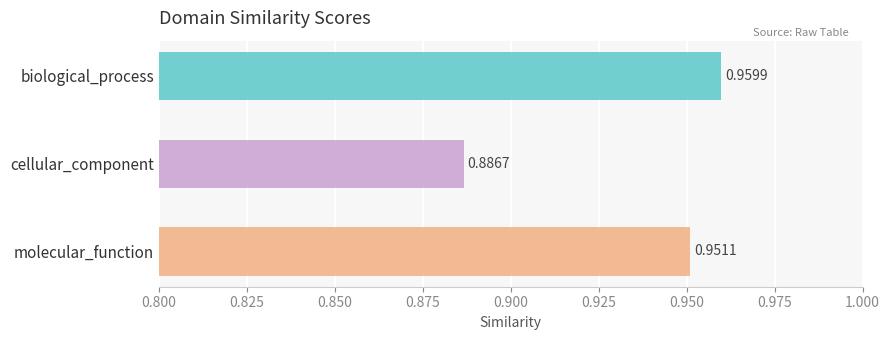

Which category has the lowest value across all series?

cellular_component